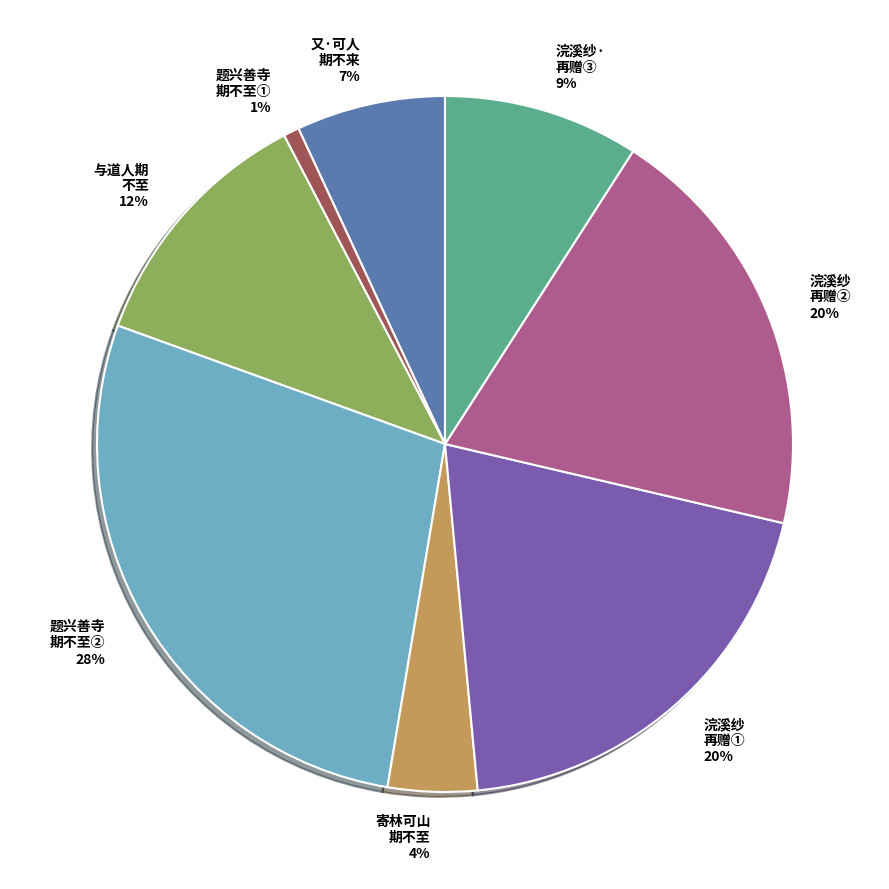

Does 寄林可山 期不至 represent more than half of the total?

No